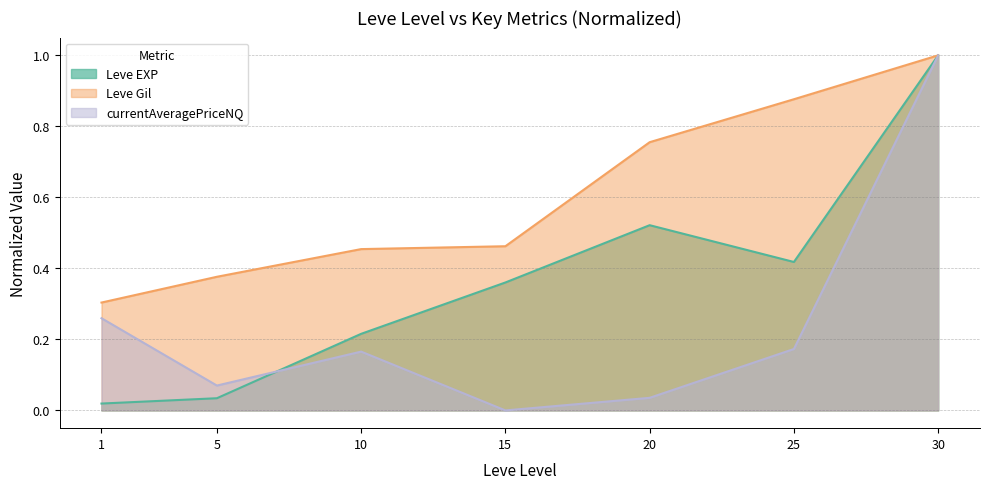

In Leve EXP, how many points are higher than both neighbors (excluding endpoints)?

1